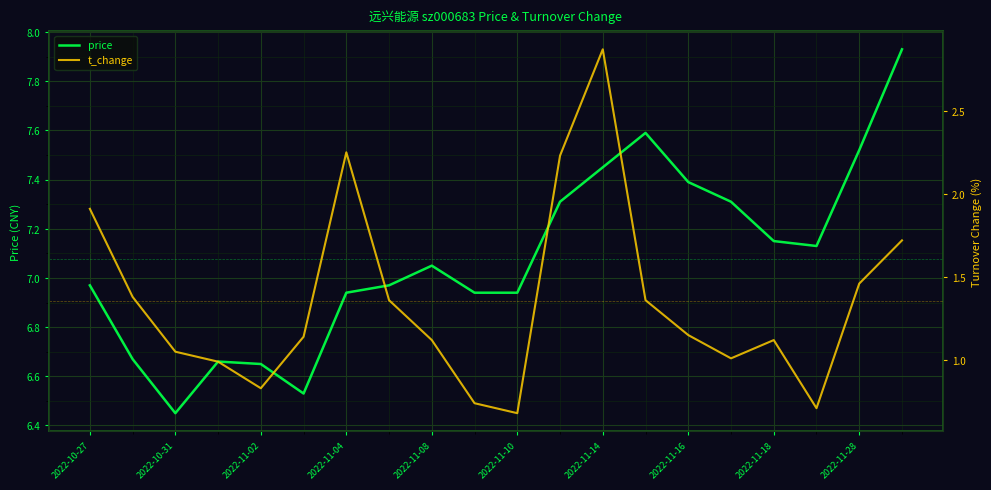

Reading right to left, what are all the values shown in this chart?

price: 7.9	7.5	7.1	7.2	7.3	7.4	7.6	7.5	7.3	6.9	6.9	7.0	7.0	6.9	6.5	6.7	6.7	6.5	6.7	7.0
t_change: 1.7	1.5	0.7	1.1	1.0	1.1	1.4	2.9	2.2	0.7	0.7	1.1	1.4	2.2	1.1	0.8	1.0	1.1	1.4	1.9